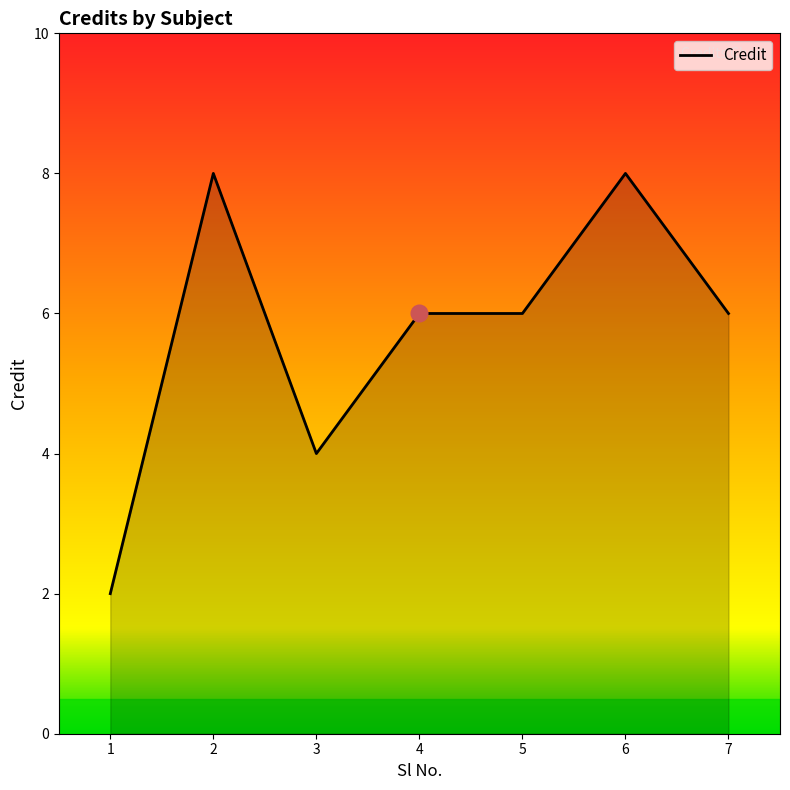

How many lines are shown in the chart?

1